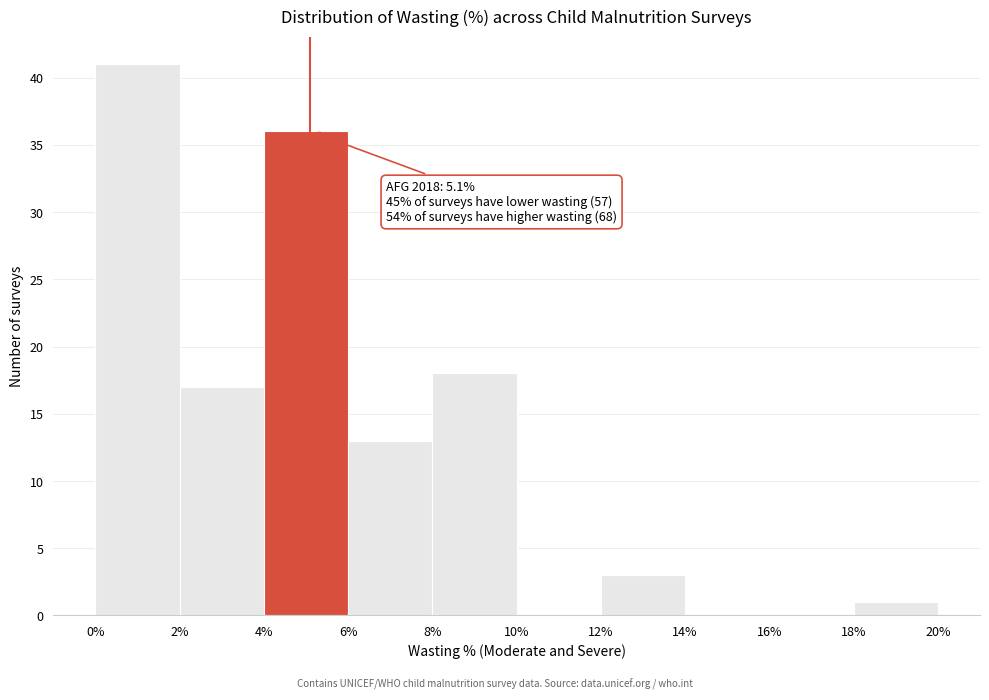

Over which range of the x-axis is the bar tallest?

0% to 2%